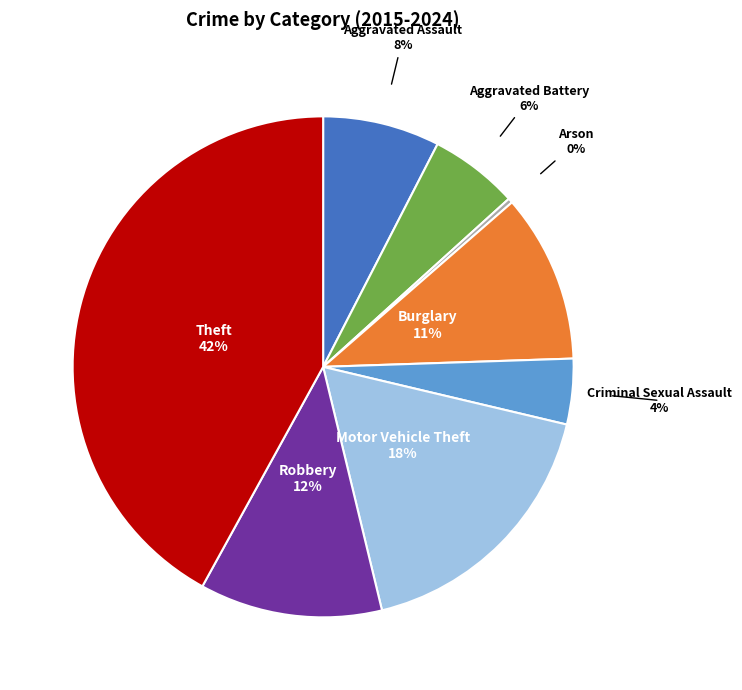

Rank the categories by value from lowest to highest.

Arson, Criminal Sexual Assault, Aggravated Battery, Aggravated Assault, Burglary, Robbery, Motor Vehicle Theft, Theft